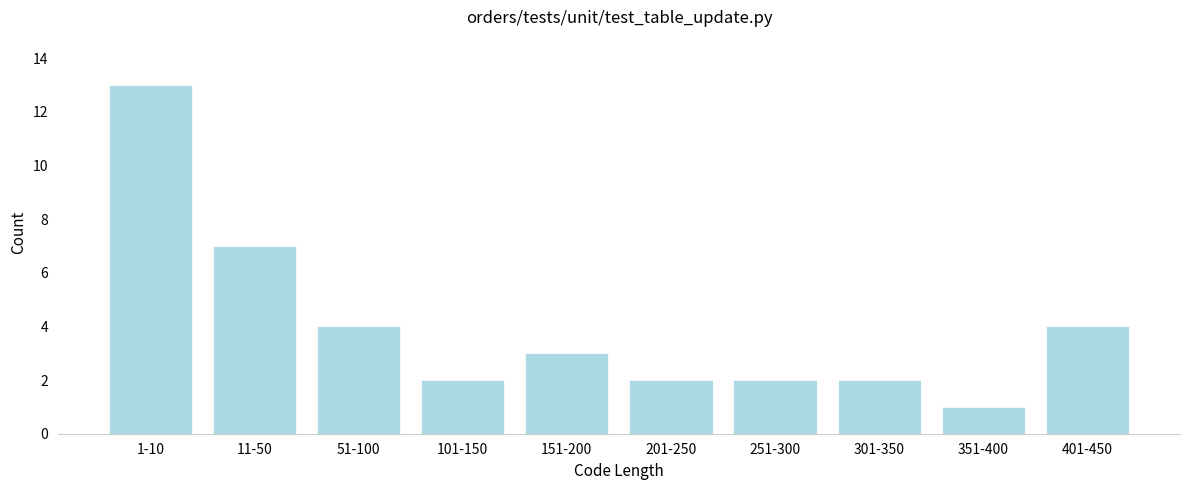

Reading right to left, what are all the values shown in this chart?

401-450=4	351-400=1	301-350=2	251-300=2	201-250=2	151-200=3	101-150=2	51-100=4	11-50=7	1-10=13